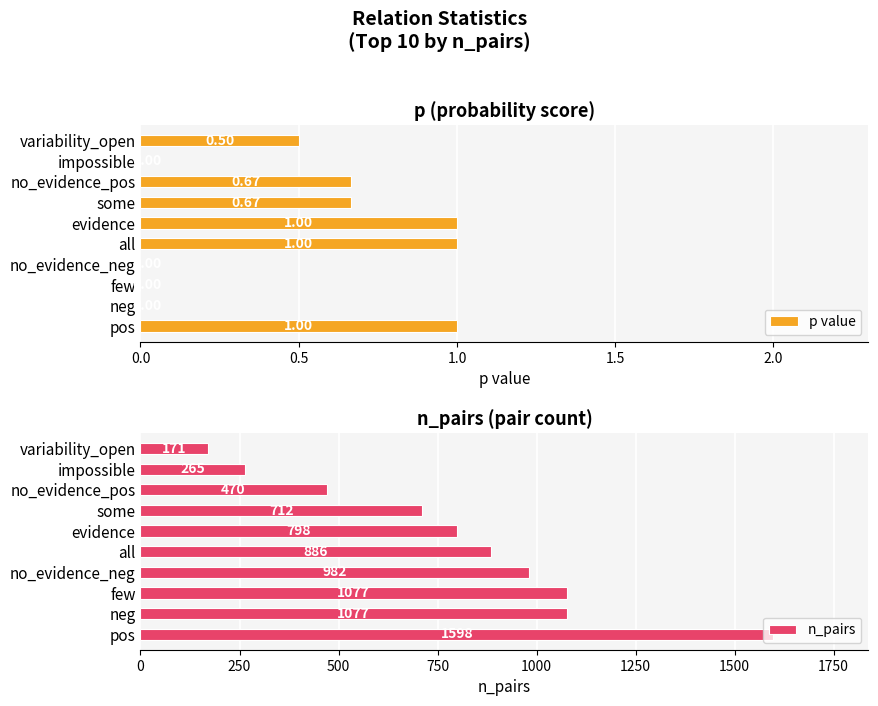

The value of n_pairs at impossible is 265. True or false?

True